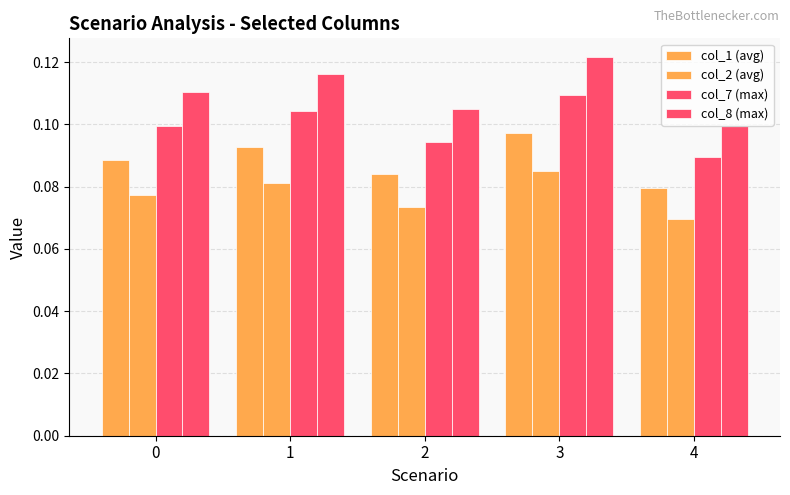

Reading left to right, list all the values displayed in this chart.

col_1 (avg): 0=0.1	1=0.1	2=0.1	3=0.1	4=0.1
col_2 (avg): 0=0.1	1=0.1	2=0.1	3=0.1	4=0.1
col_7 (max): 0=0.1	1=0.1	2=0.1	3=0.1	4=0.1
col_8 (max): 0=0.1	1=0.1	2=0.1	3=0.1	4=0.1